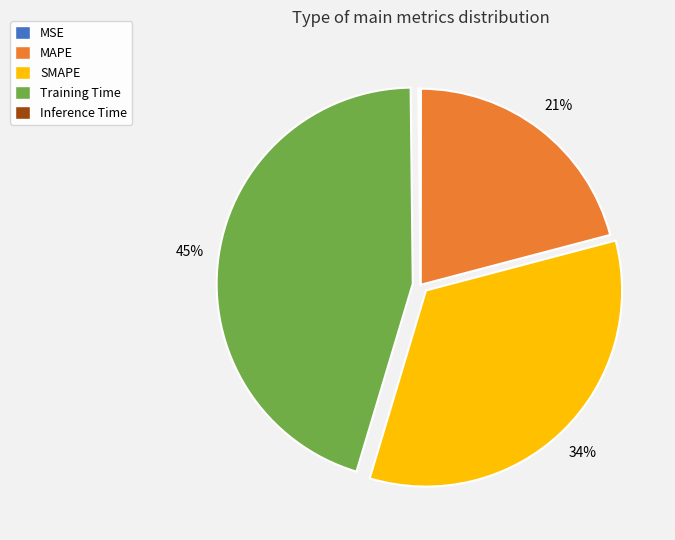

To the nearest percent, what portion does MAPE represent?

21%